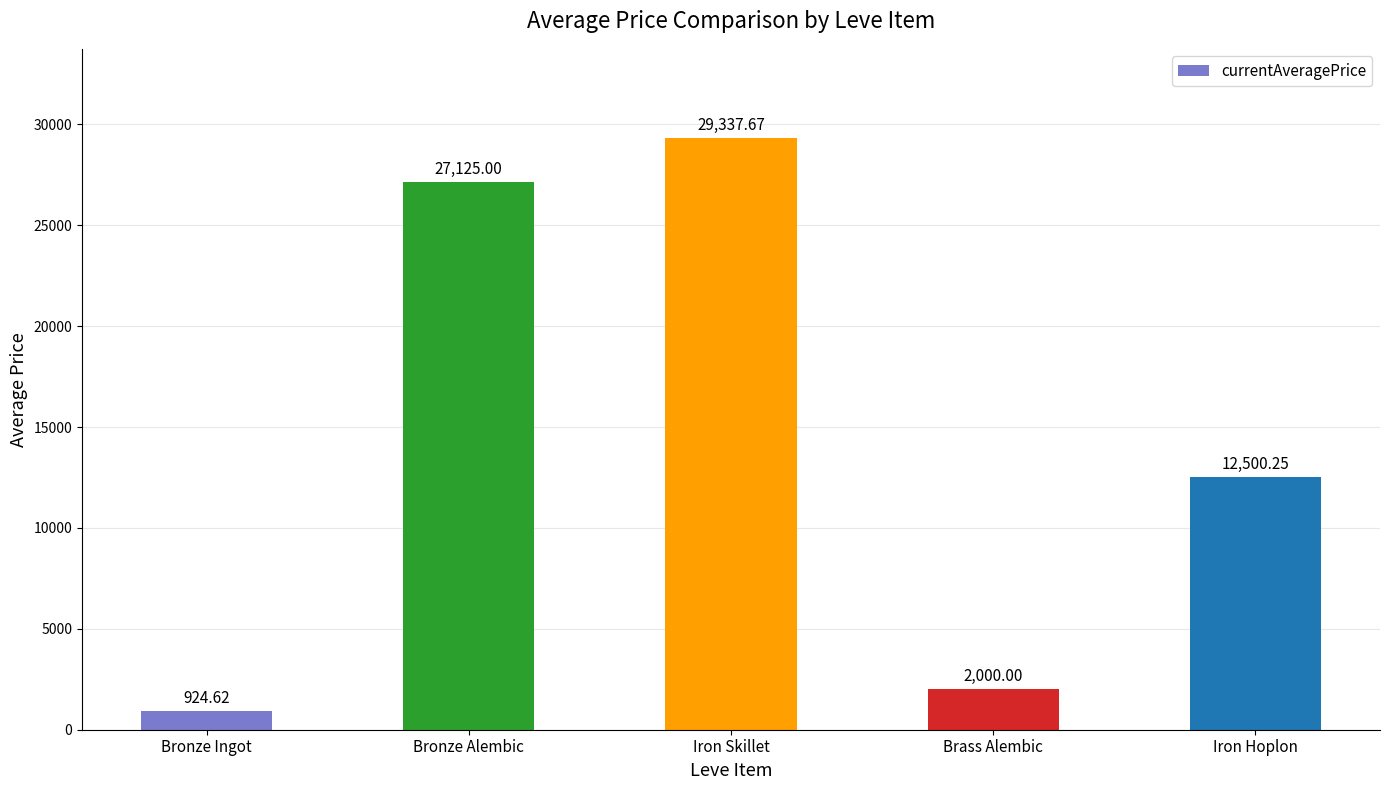

Rank the categories by value from highest to lowest.

Iron Skillet, Bronze Alembic, Iron Hoplon, Brass Alembic, Bronze Ingot